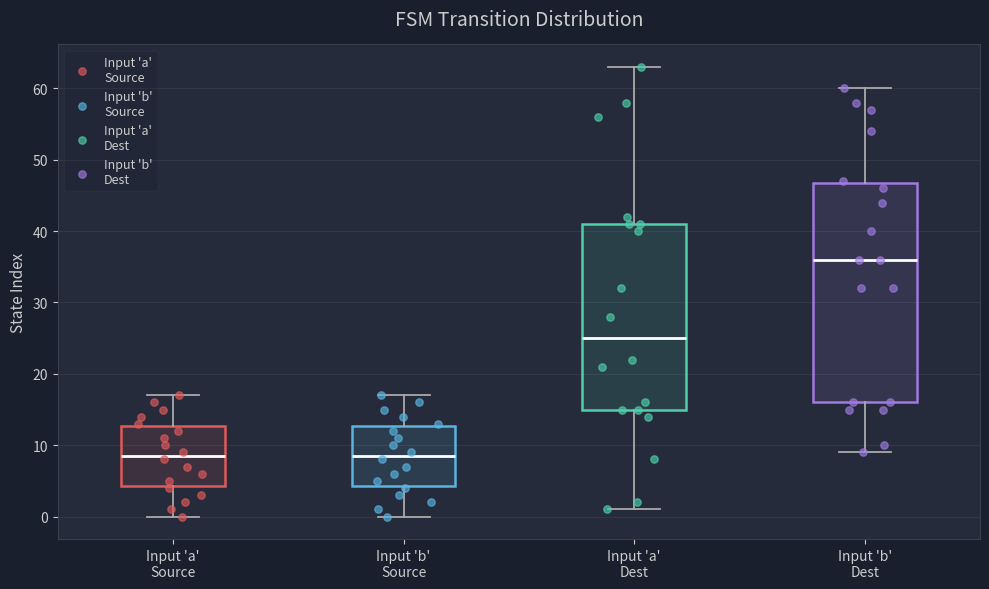

Where is the upper edge of the box for Input 'a' Source on the y-axis? The values are not printed on the chart, so give them approximately, as read against the axis.

13